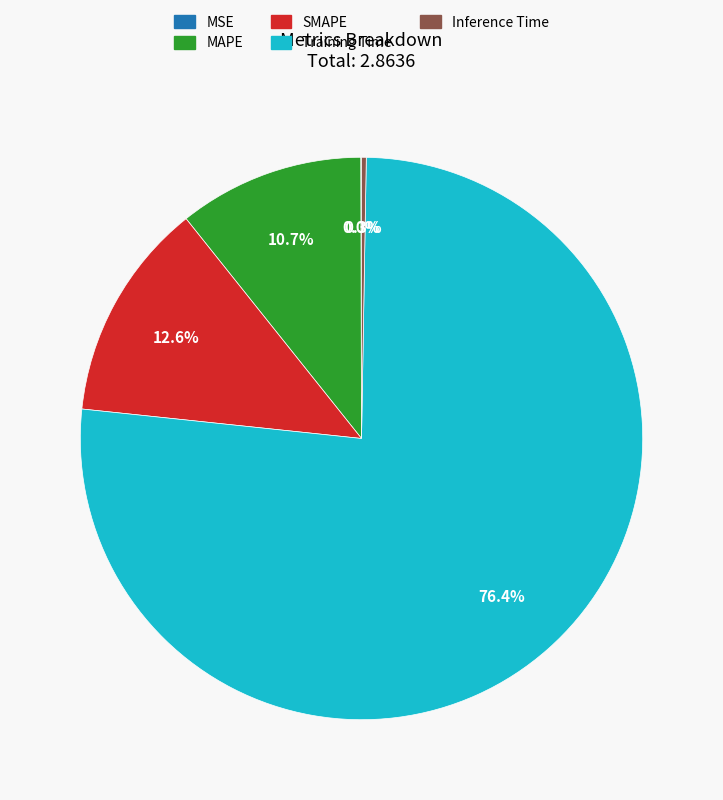

Is the sum of SMAPE and MAPE greater than half?

No